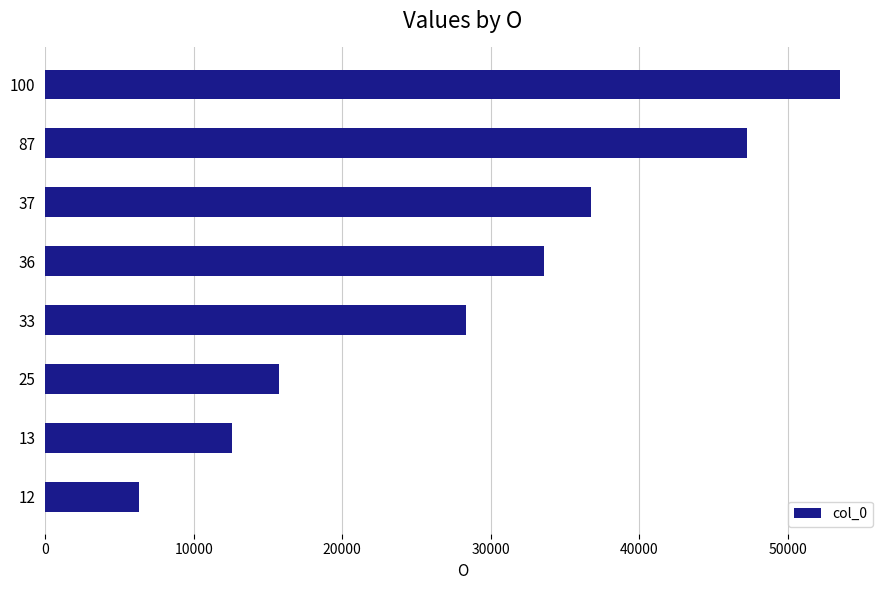

How many data points are less than 33602?

4